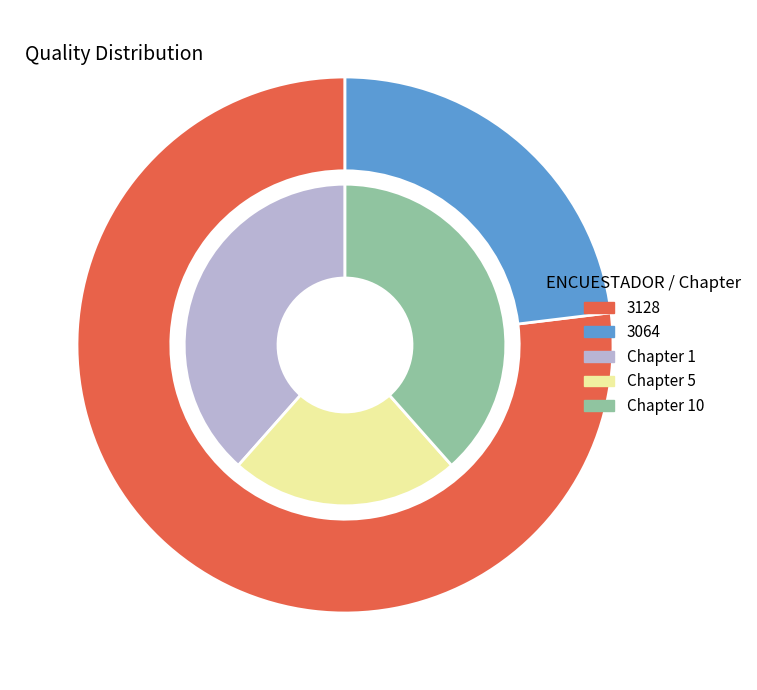

Is there any slice that represents more than half of the pie?

Yes